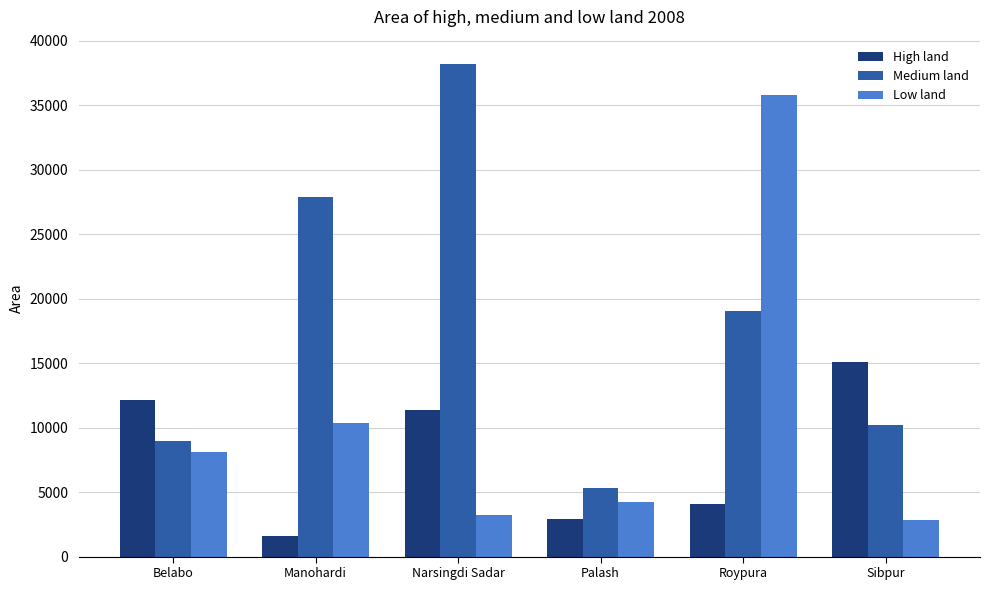

What is the sum of the High land values at Roypura and Palash?

6985